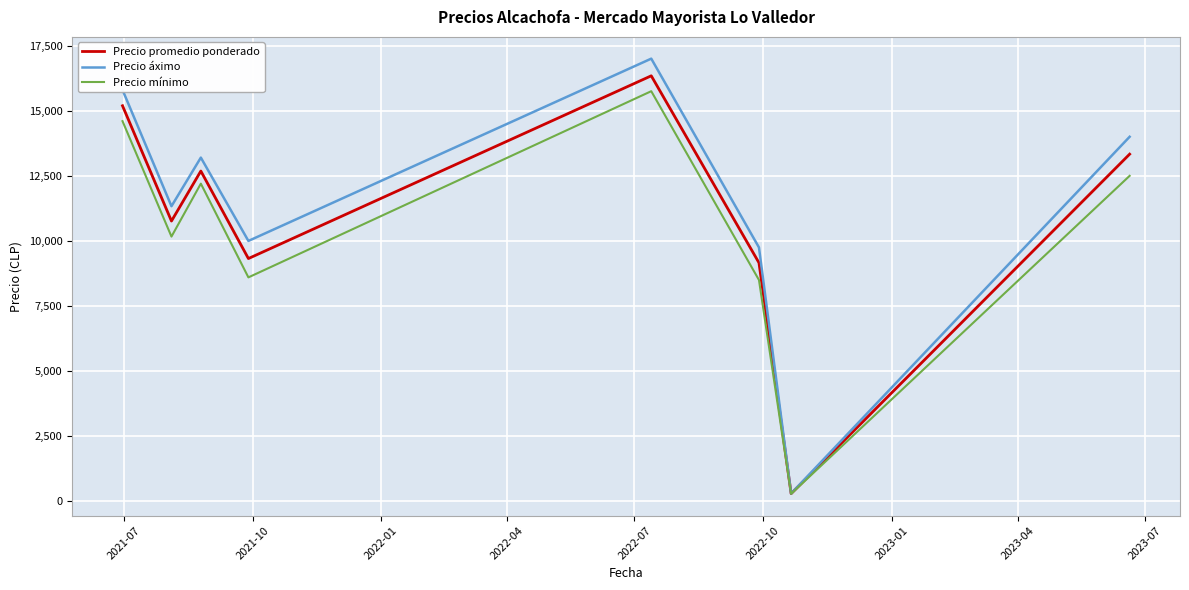

Reading left to right, transcribe all the data shown in this chart.

Precio promedio ponderado: 15190.8	10763.2	12683.6	9323.4	16341.0	9160.8	295.7	13332.5
Precio áximo: 15800.0	11333.3	13200.0	10000.0	17000.0	9750.0	300.0	14000.0
Precio mínimo: 14600.0	10166.7	12200.0	8600.0	15750.0	8500.0	288.3	12500.0